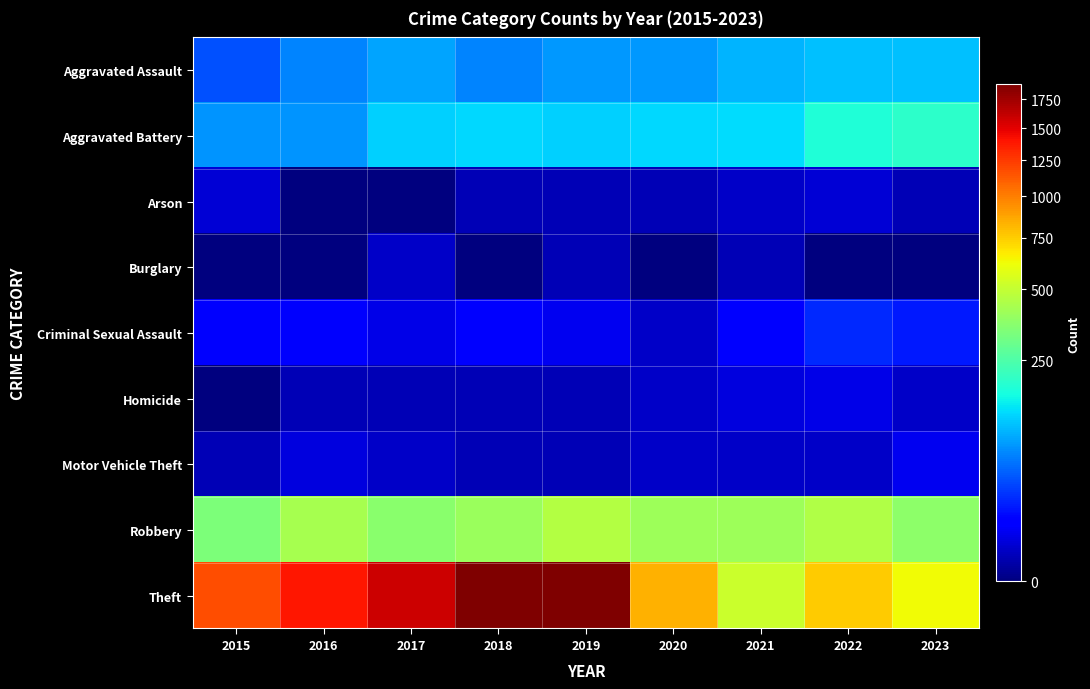

At 2018, list the series in order from largest to smallest.

Theft, Robbery, Aggravated Battery, Aggravated Assault, Criminal Sexual Assault, Arson, Homicide, Motor Vehicle Theft, Burglary